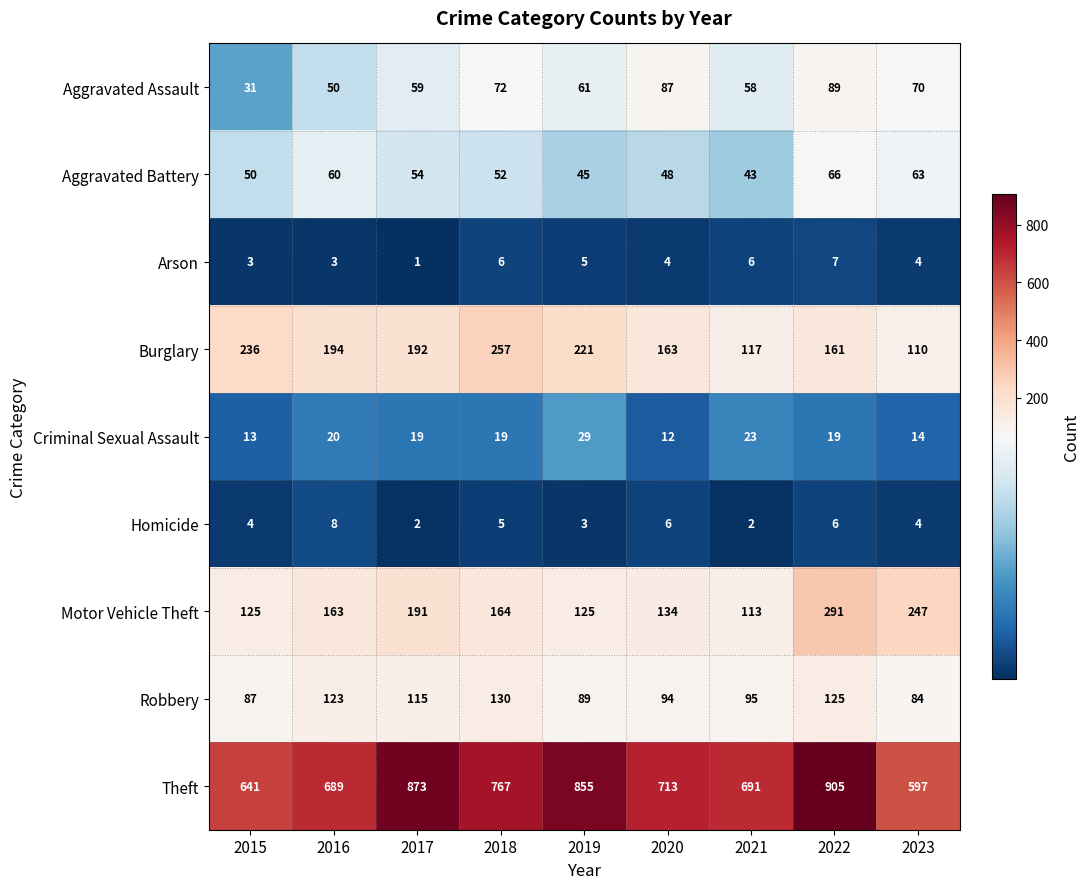

At which label is Aggravated Battery closest to 54?

2017